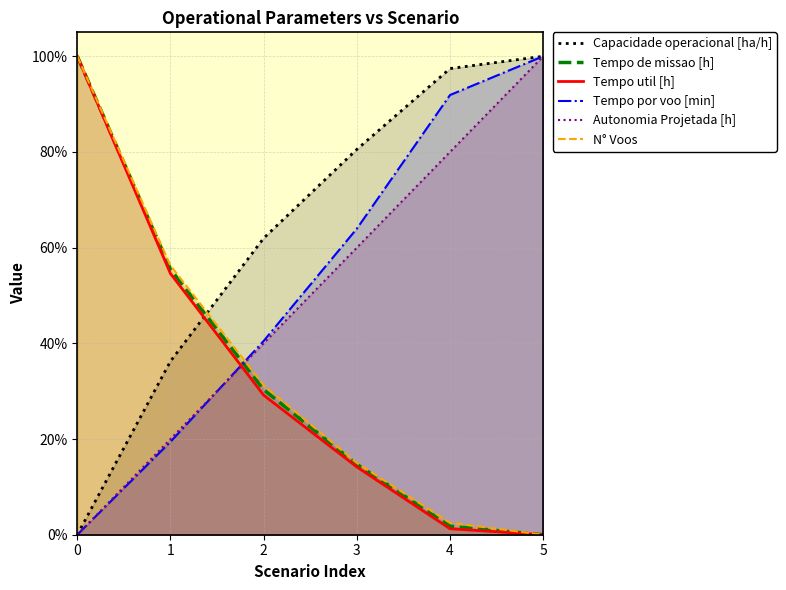

Does the chart display data point markers on the line(s)?

No